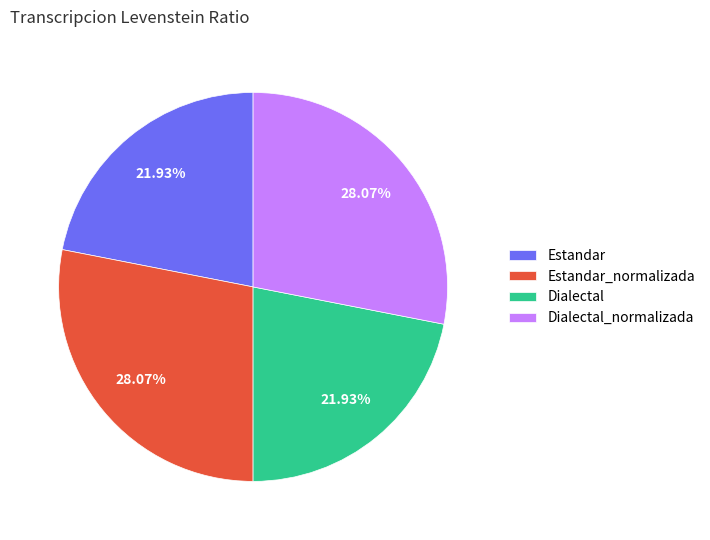

Approximately how many times larger is the value at Estandar_normalizada compared to Dialectal_normalizada?

1.0